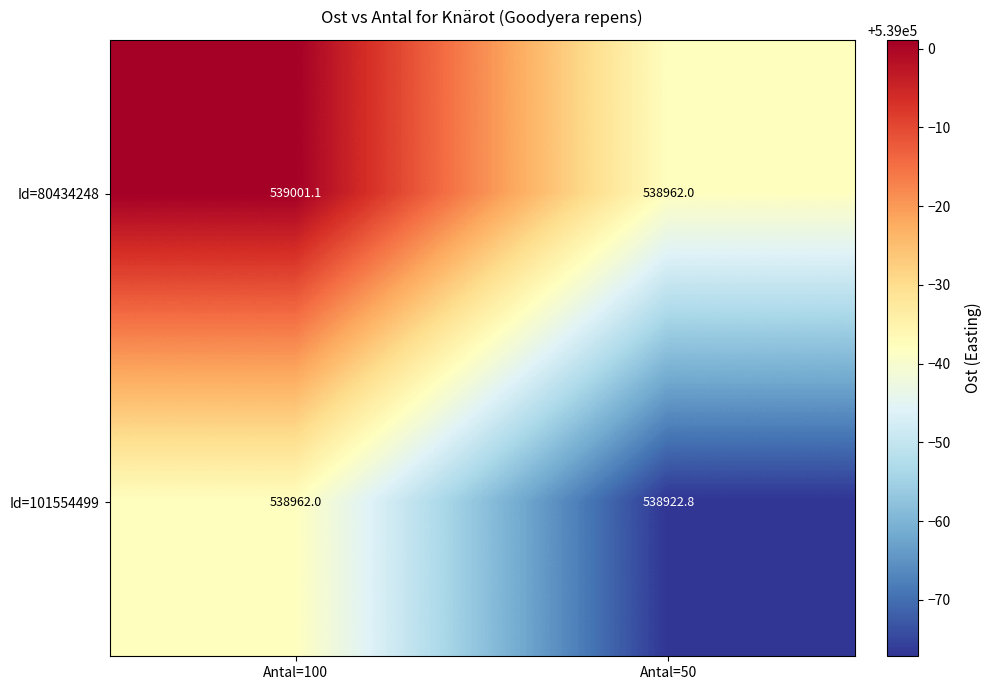

The Id=101554499 series shows 538962.0 at Antal=100. True or false?

True